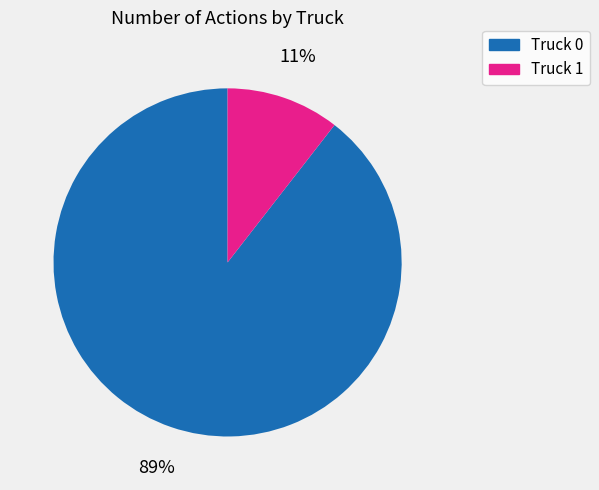

How many slices are in this pie chart?

2